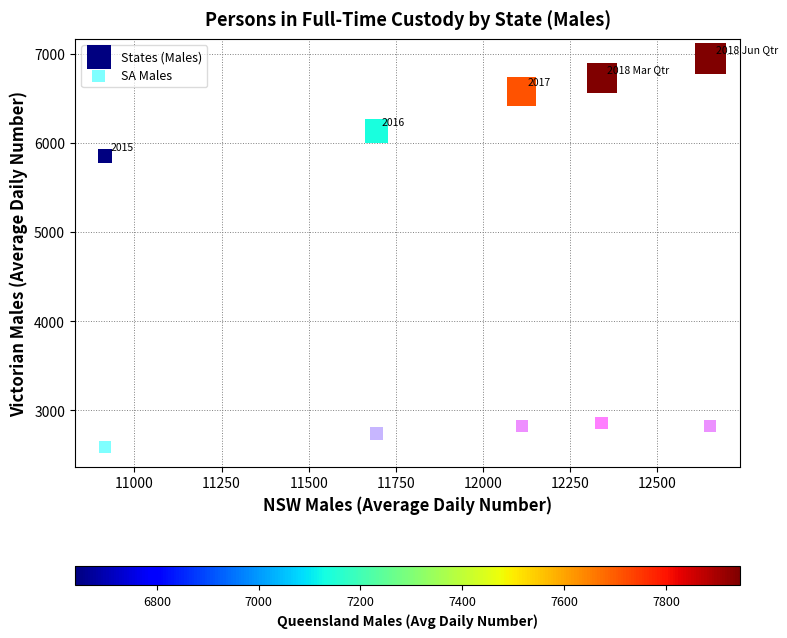

Across all data points, what is the average X value?

11942